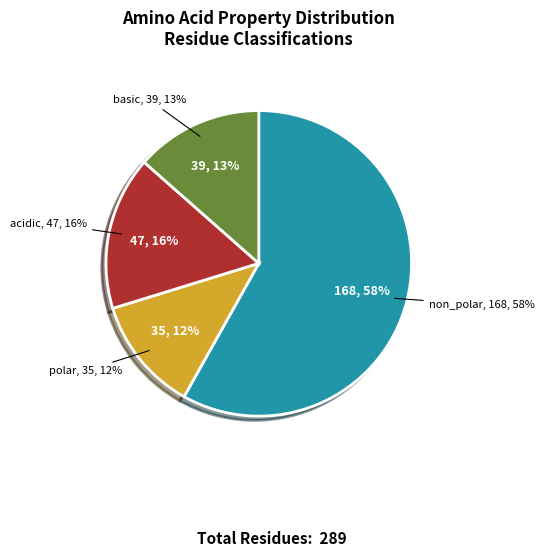

What is the majority slice?

non_polar